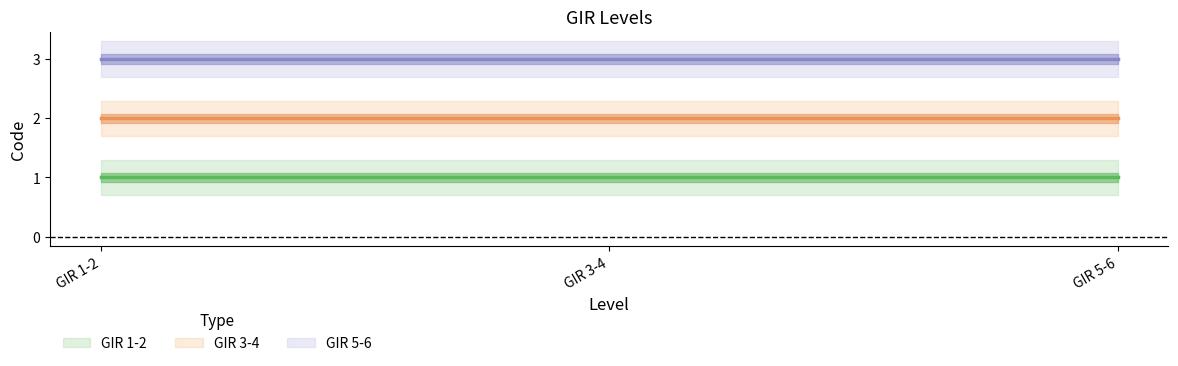

Reading right to left, list all the values displayed in this chart.

GIR 1-2: 1	1	1
GIR 3-4: 2	2	2
GIR 5-6: 3	3	3